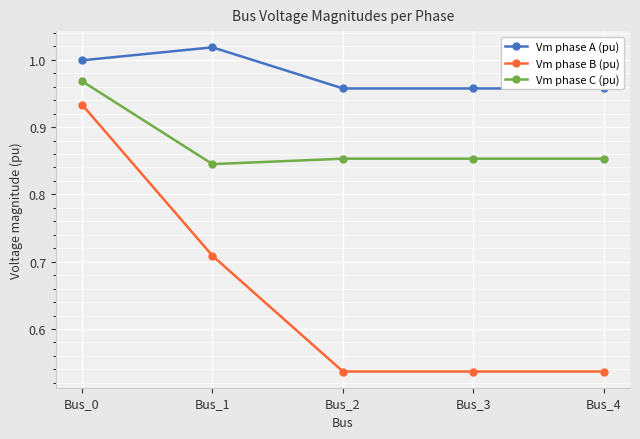

List the labels in order of Vm phase B (pu) value, smallest first.

Bus_2, Bus_3, Bus_4, Bus_1, Bus_0